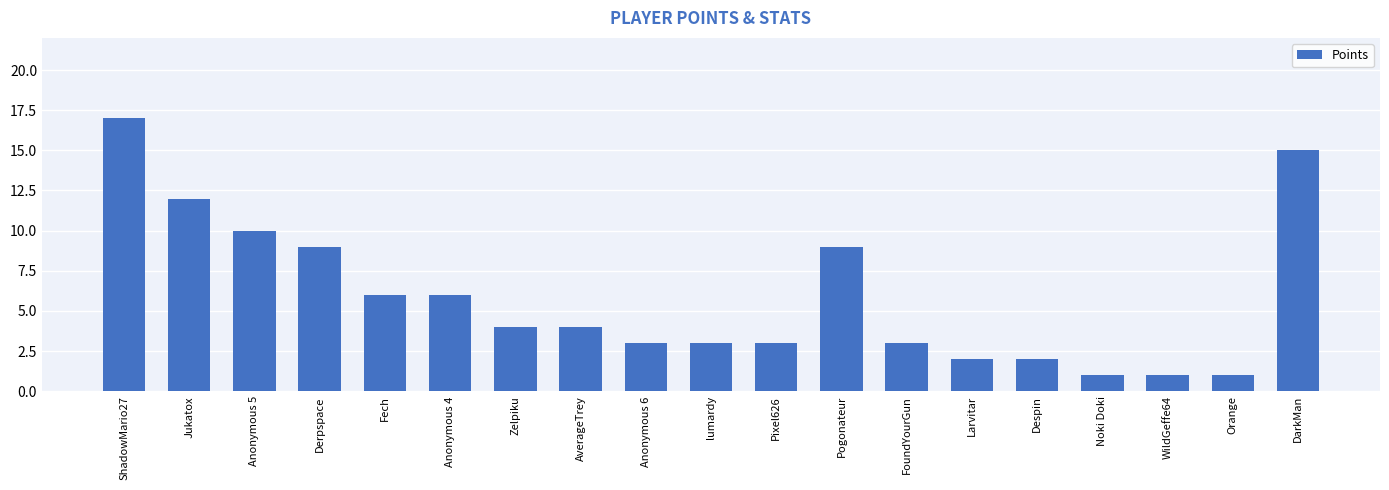

What is the average value?

6